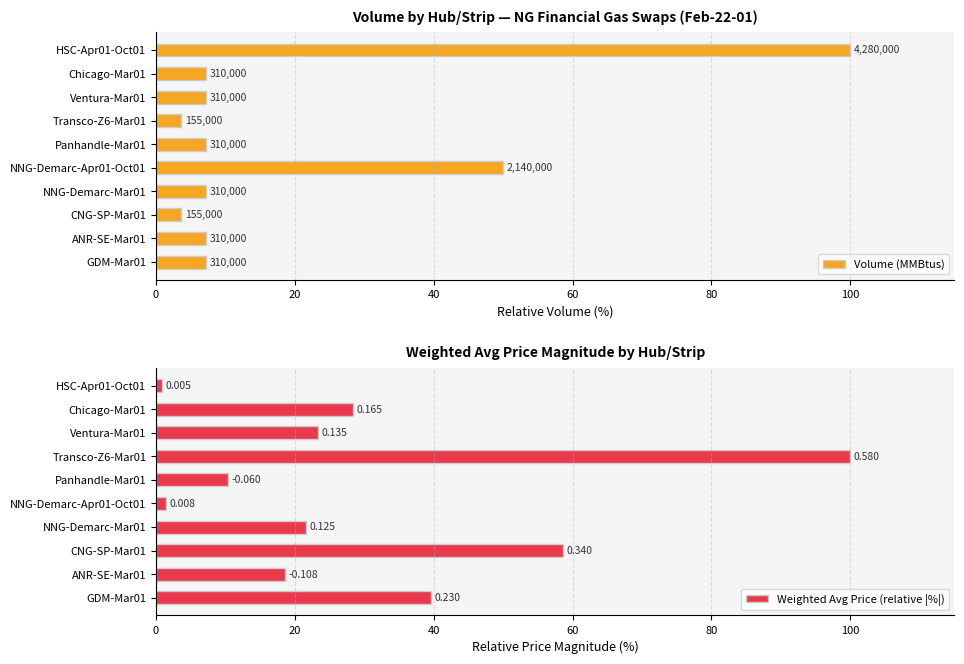

How many bars are there in each group?

2